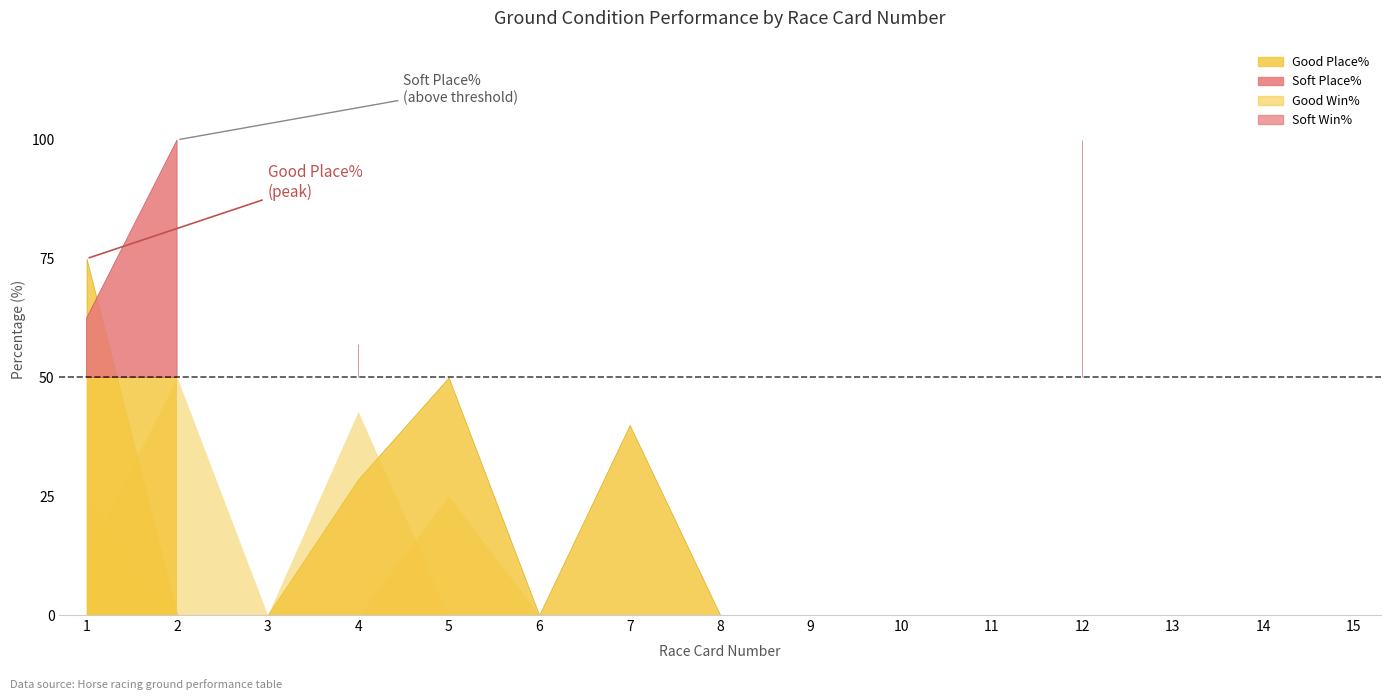

In Good Place%, how many points are lower than both neighbors (excluding endpoints)?

1